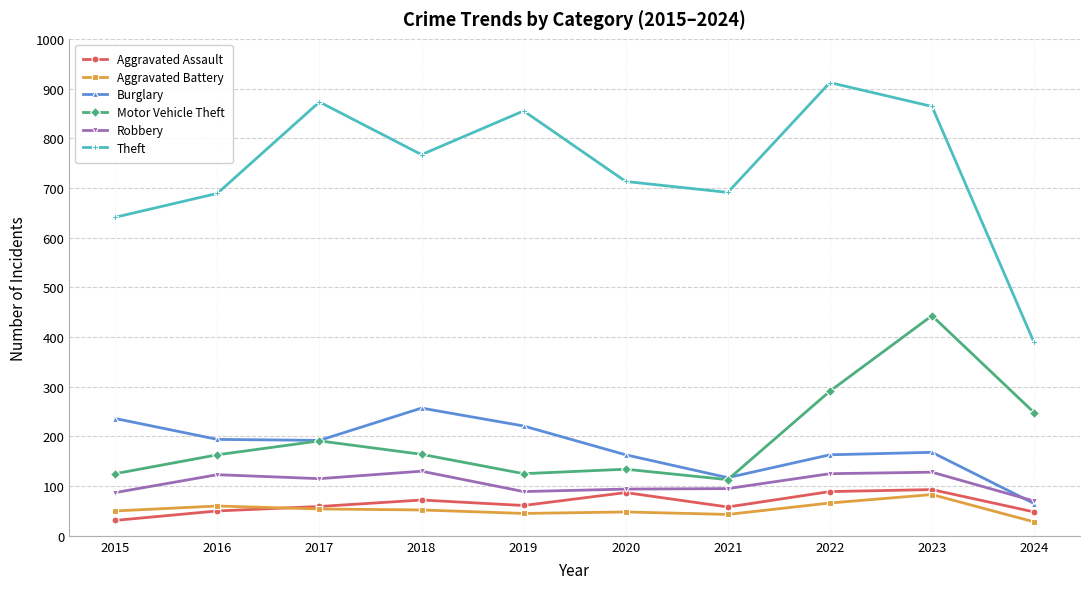

What is the difference between the second highest and minimum values in the Theft series?

484